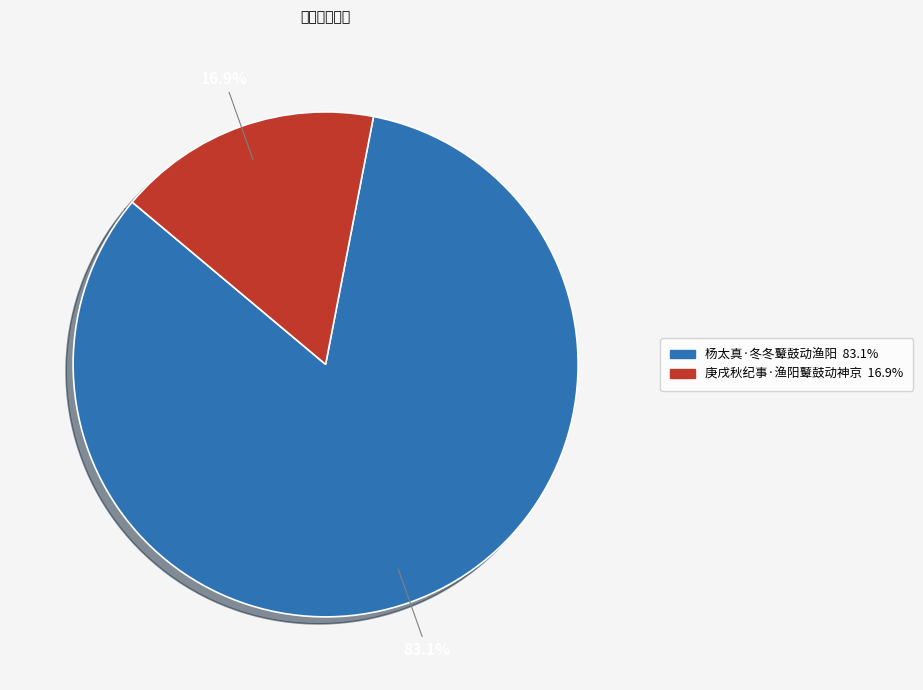

Approximately how many times larger is the value at 庚戌秋纪事·渔阳鼙鼓动神京 compared to 杨太真·冬冬鼙鼓动渔阳?

0.2